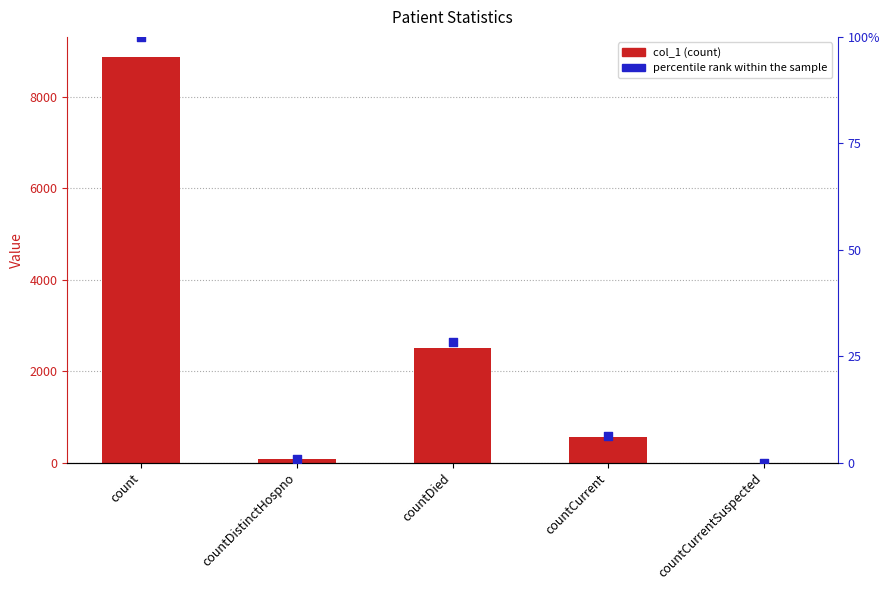

What is the total value across all series at countDied?

2529.2